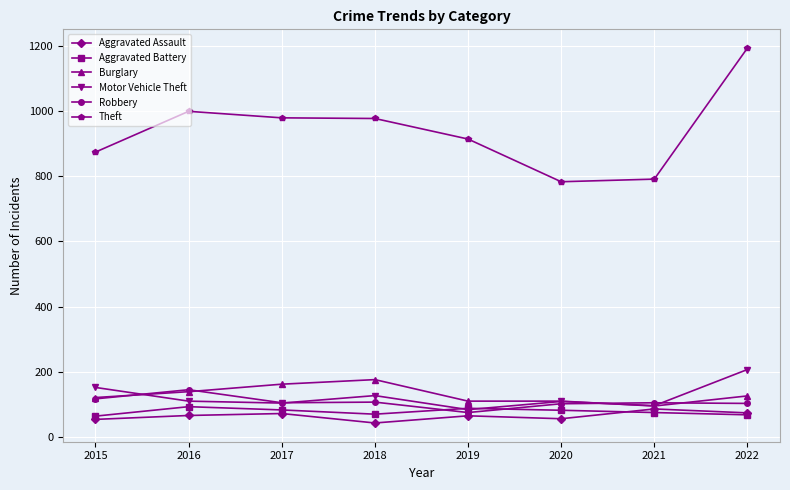

What is the minimum value shown in the chart?

43